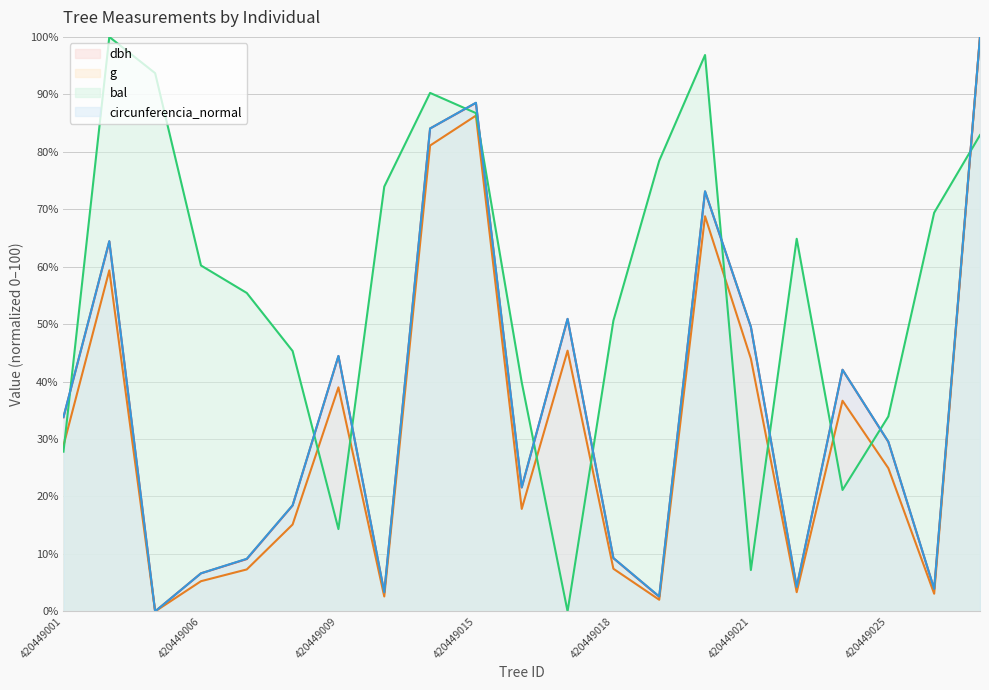

At which category does the chart reach its minimum across all series?

420449004